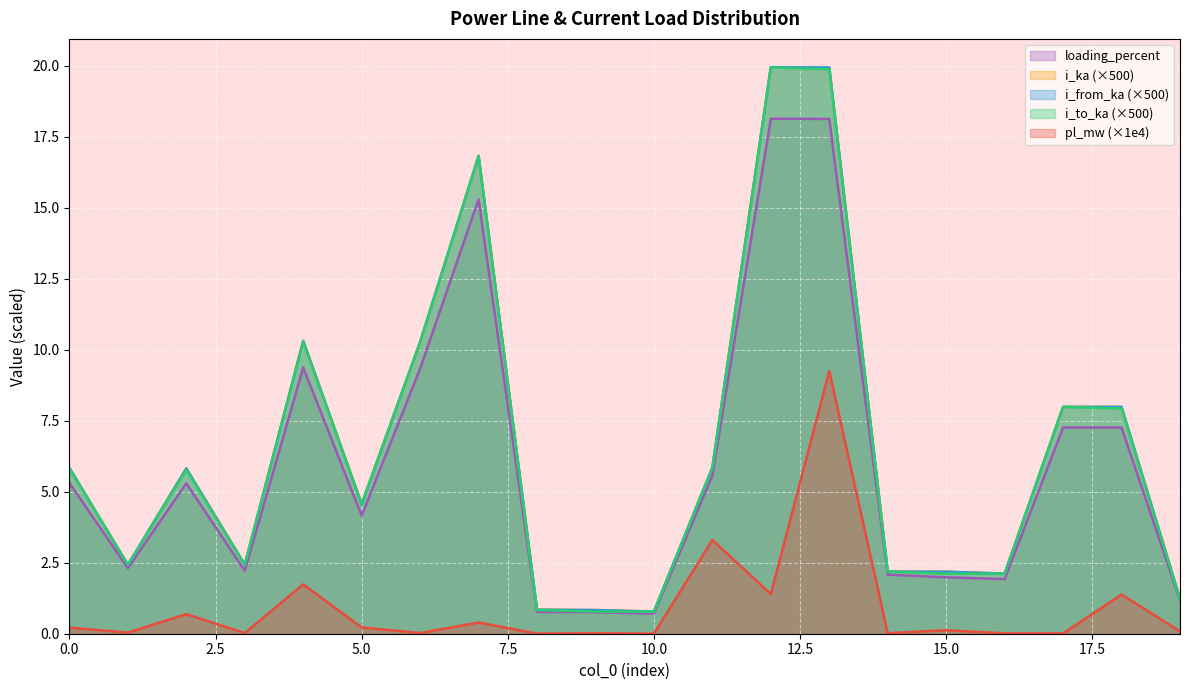

How many lines are shown in the chart?

5